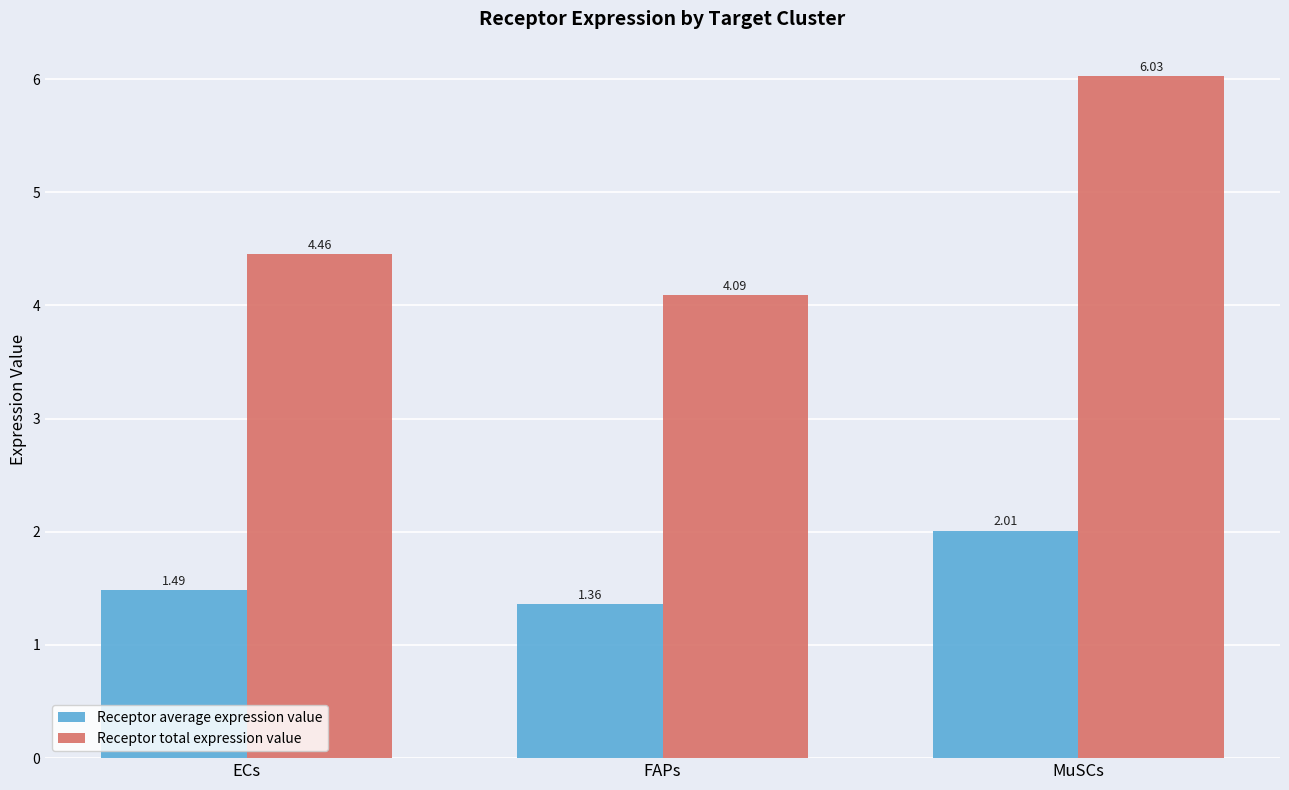

Which category has the highest value across all series?

MuSCs